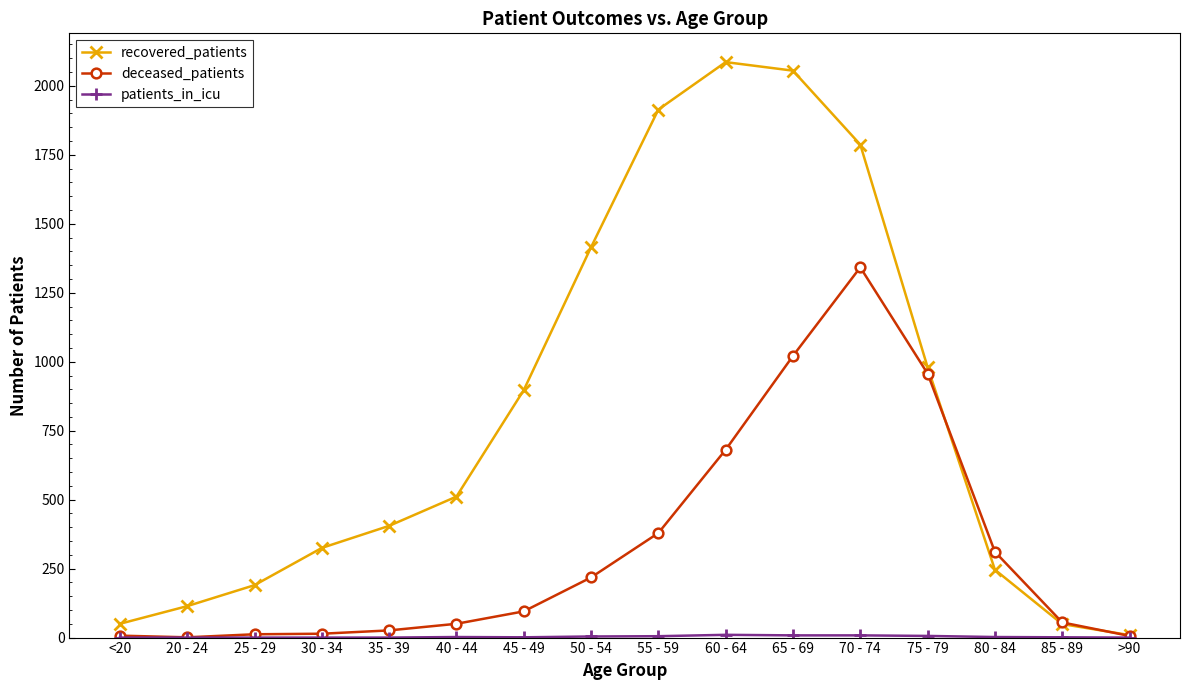

Where is recovered_patients nearest to the value 1047?

75 - 79